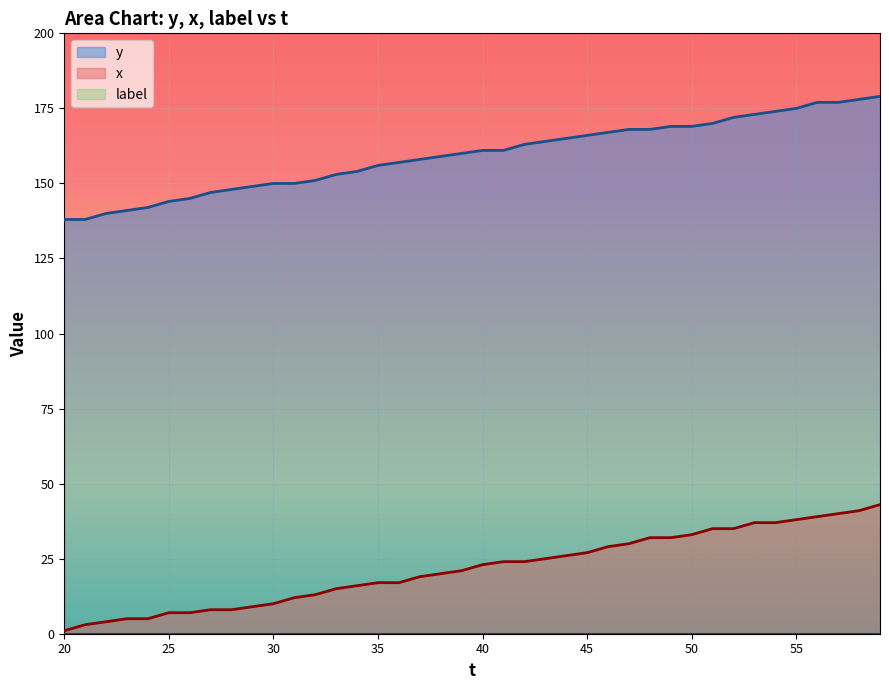

Which series has the largest total across all categories?

y